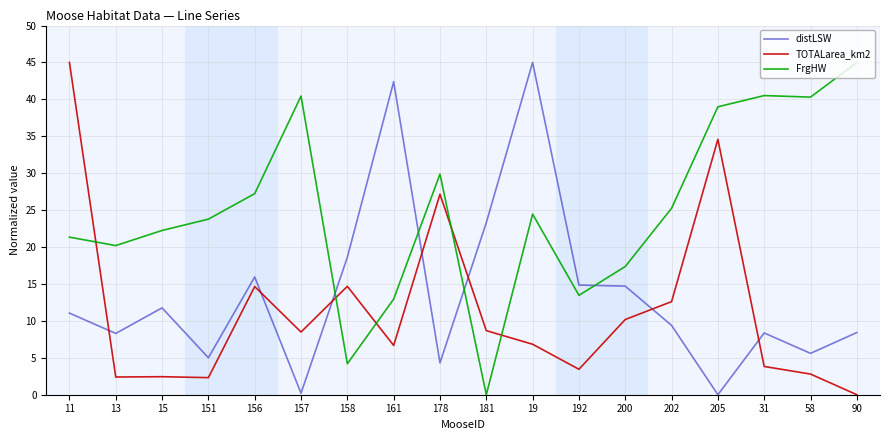

What is the sum of all FrgHW values?

447.7